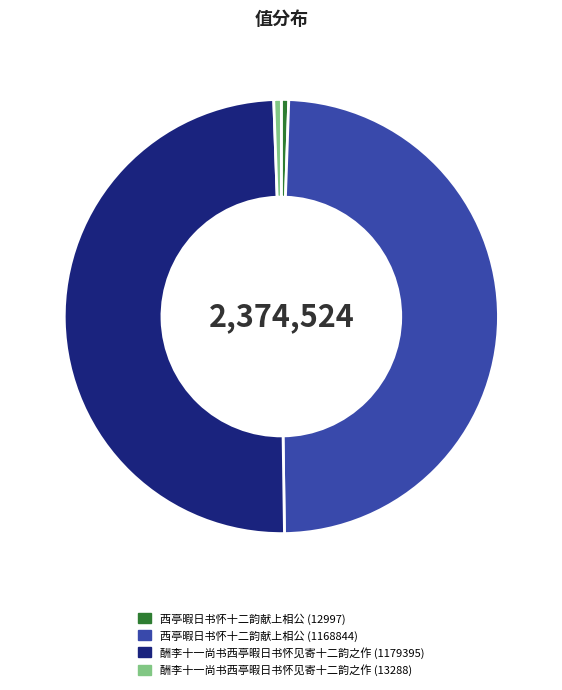

Between 西亭暇日书怀十二韵献上相公 (1168844) and 西亭暇日书怀十二韵献上相公 (12997), which is larger?

西亭暇日书怀十二韵献上相公 (1168844)